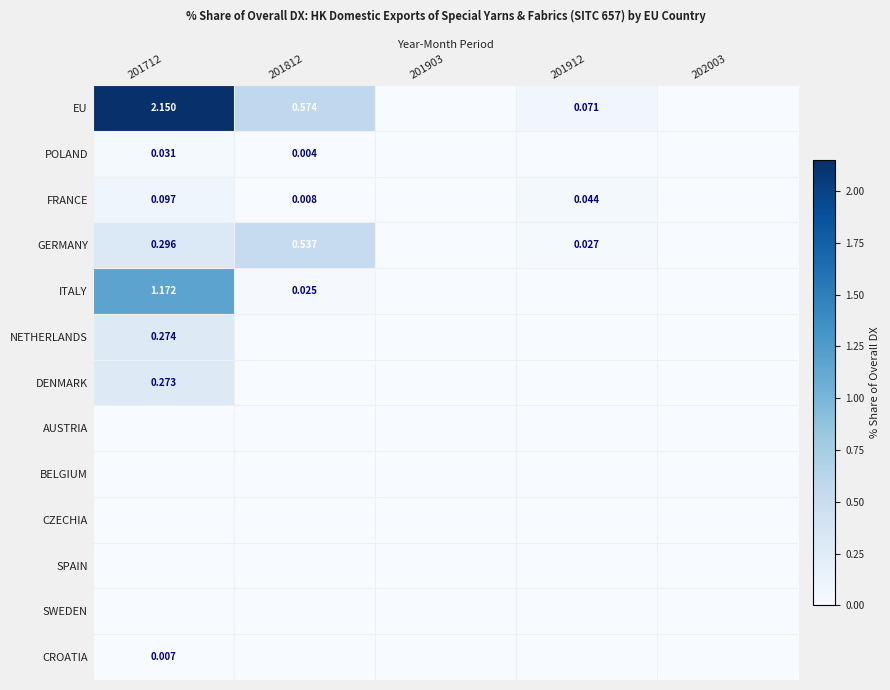

The CROATIA series shows 0.0 at 201903. True or false?

True